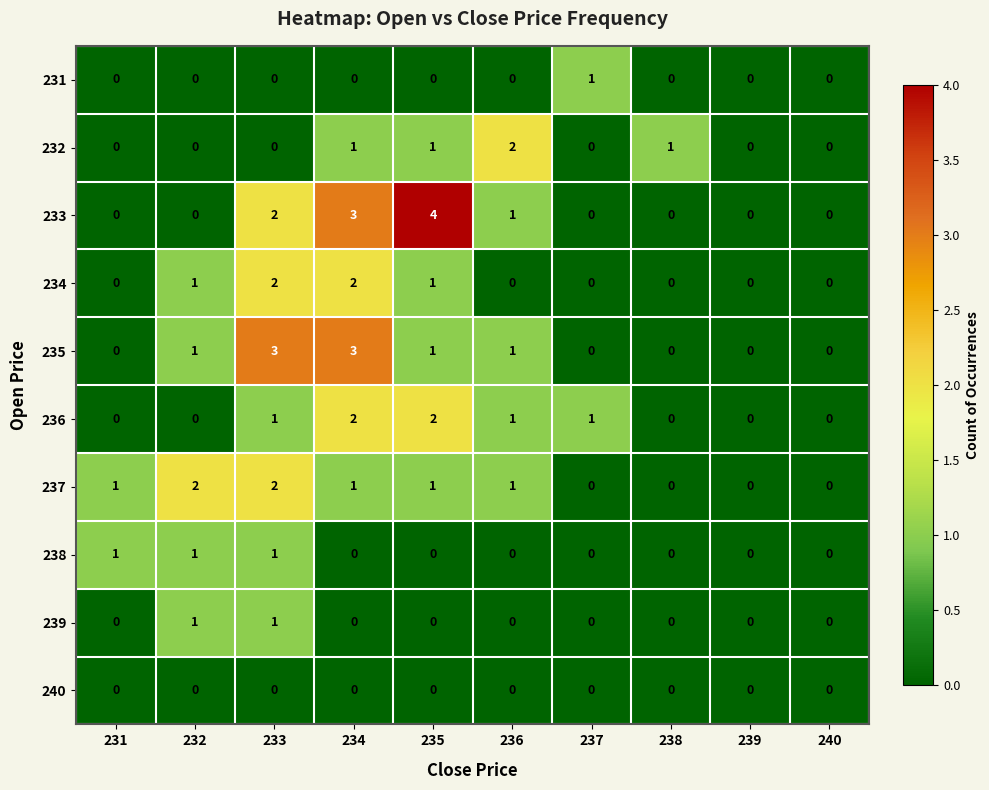

At which category does the chart reach its peak across all series?

235